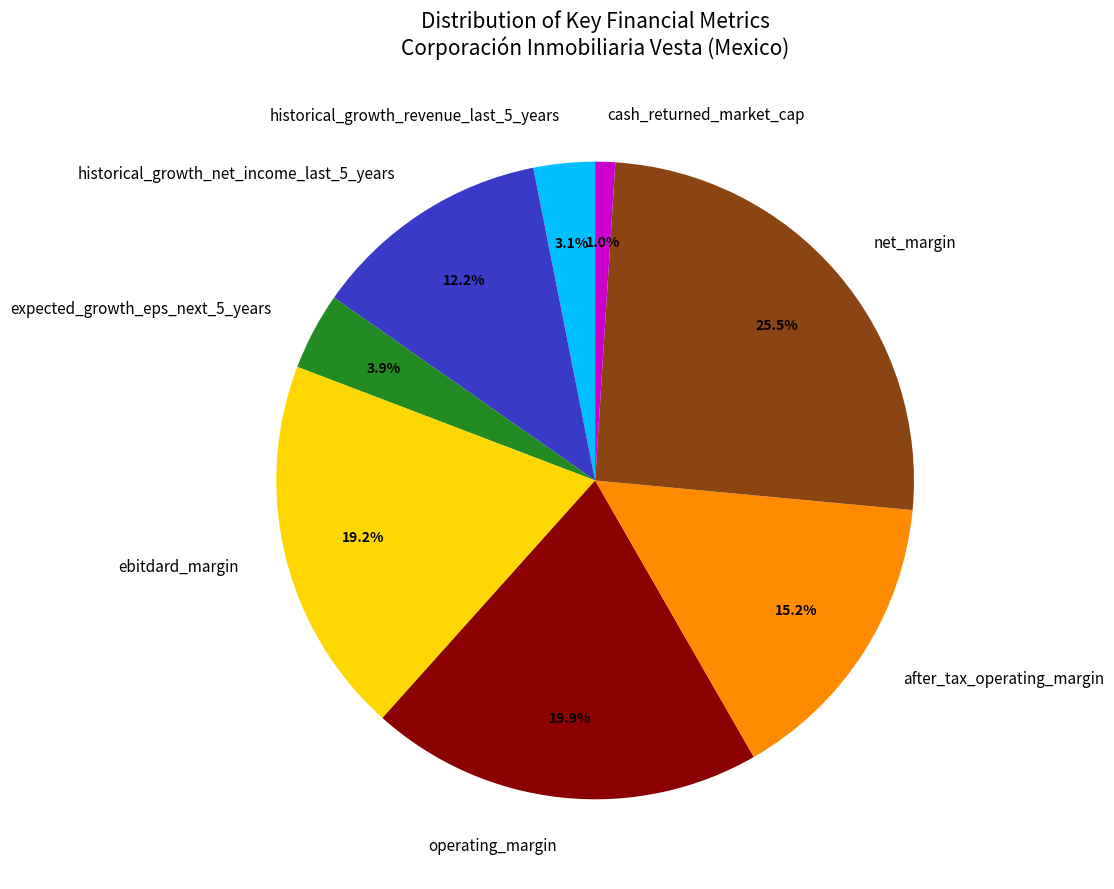

To the nearest percent, what percentage of the pie is operating_margin?

20%